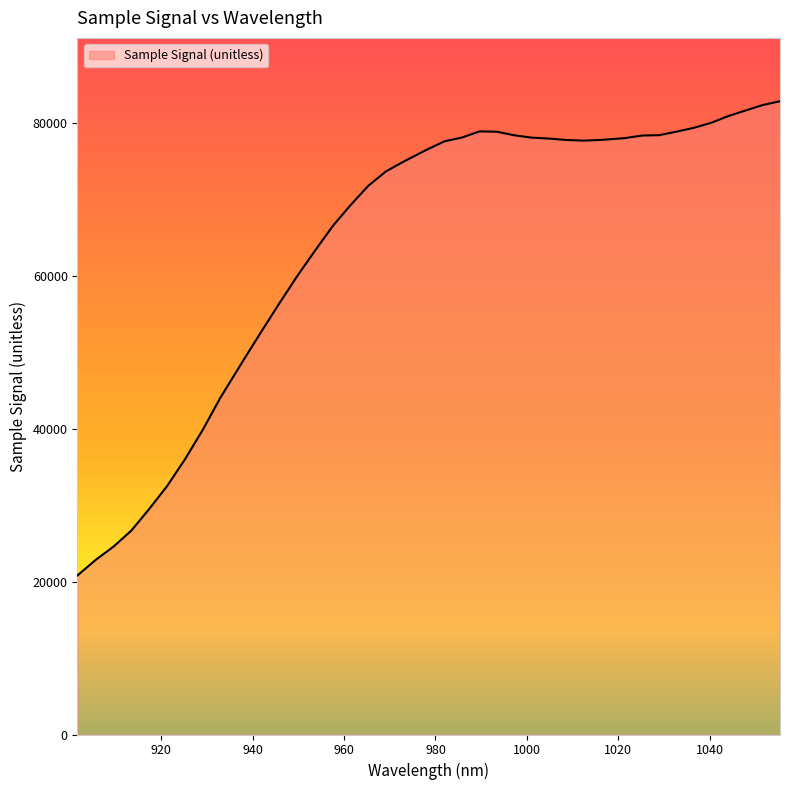

What is the difference between the maximum and minimum values?

62061